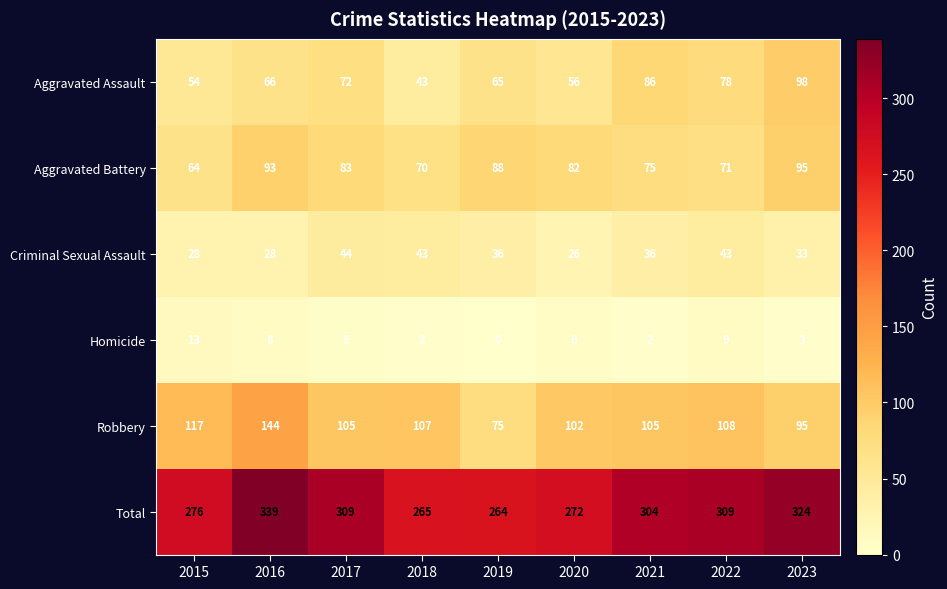

Is it true that Aggravated Assault equals 54 at 2015?

True